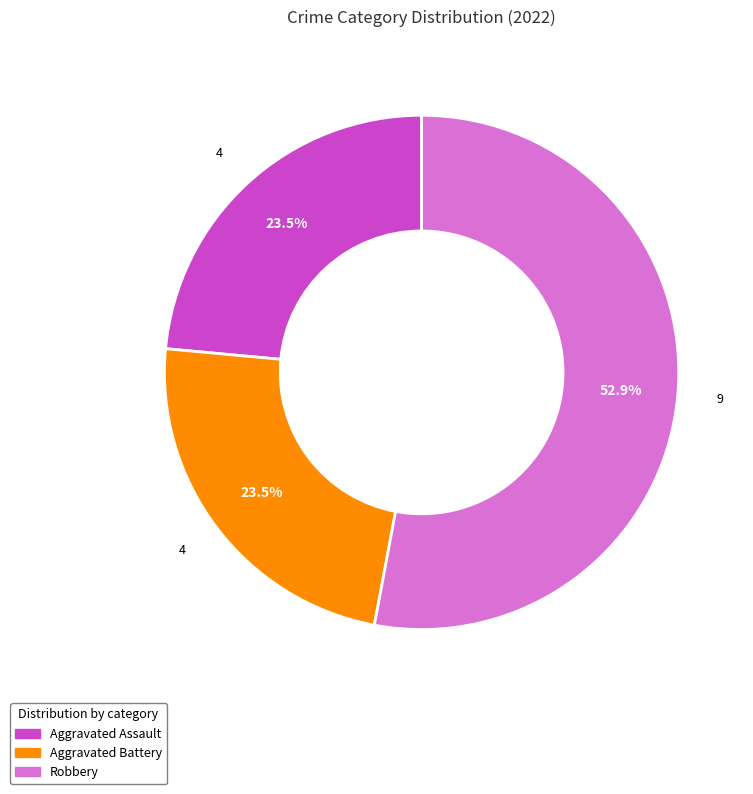

Is there a majority slice in this chart?

Yes